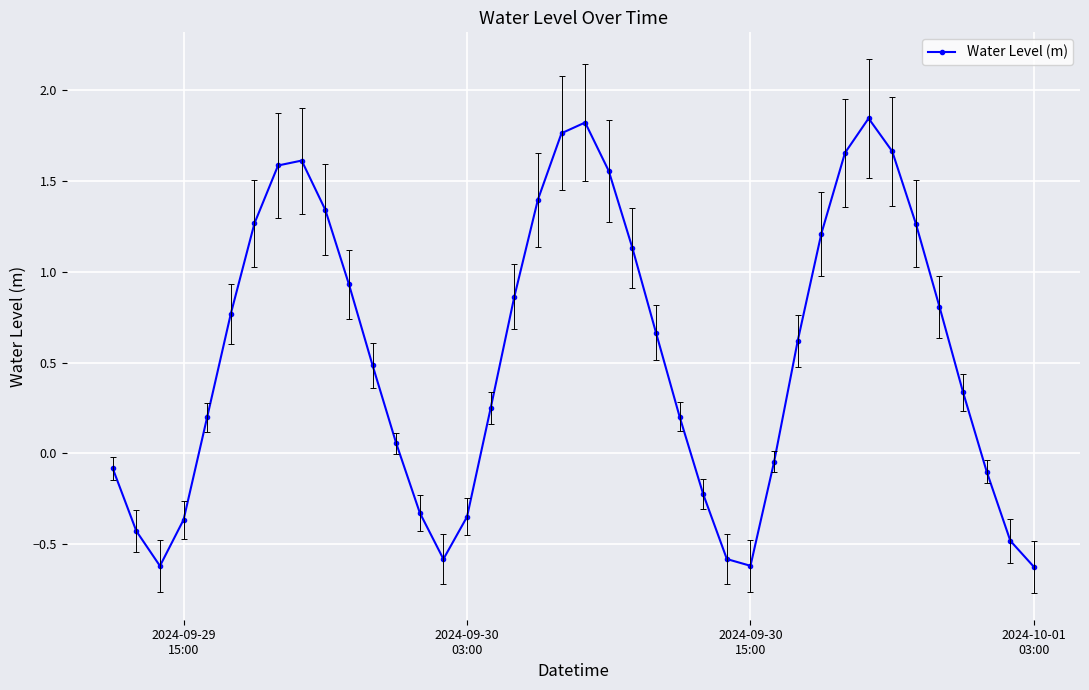

How many values are above zero?

26